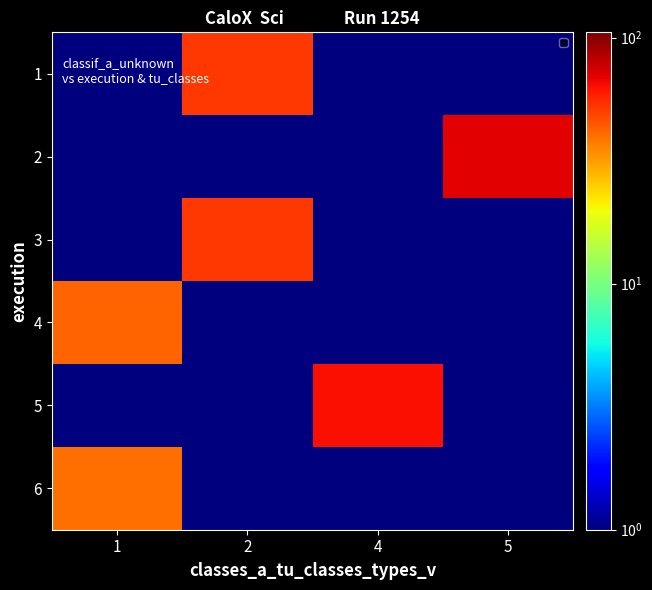

Reading left to right, list all the values displayed in this chart.

1: 1=0.5	2=52.0	4=0.5	5=0.5
2: 1=0.5	2=0.5	4=0.5	5=70.0
3: 1=0.5	2=52.0	4=0.5	5=0.5
4: 1=42.0	2=0.5	4=0.5	5=0.5
5: 1=0.5	2=0.5	4=64.0	5=0.5
6: 1=40.0	2=0.5	4=0.5	5=0.5